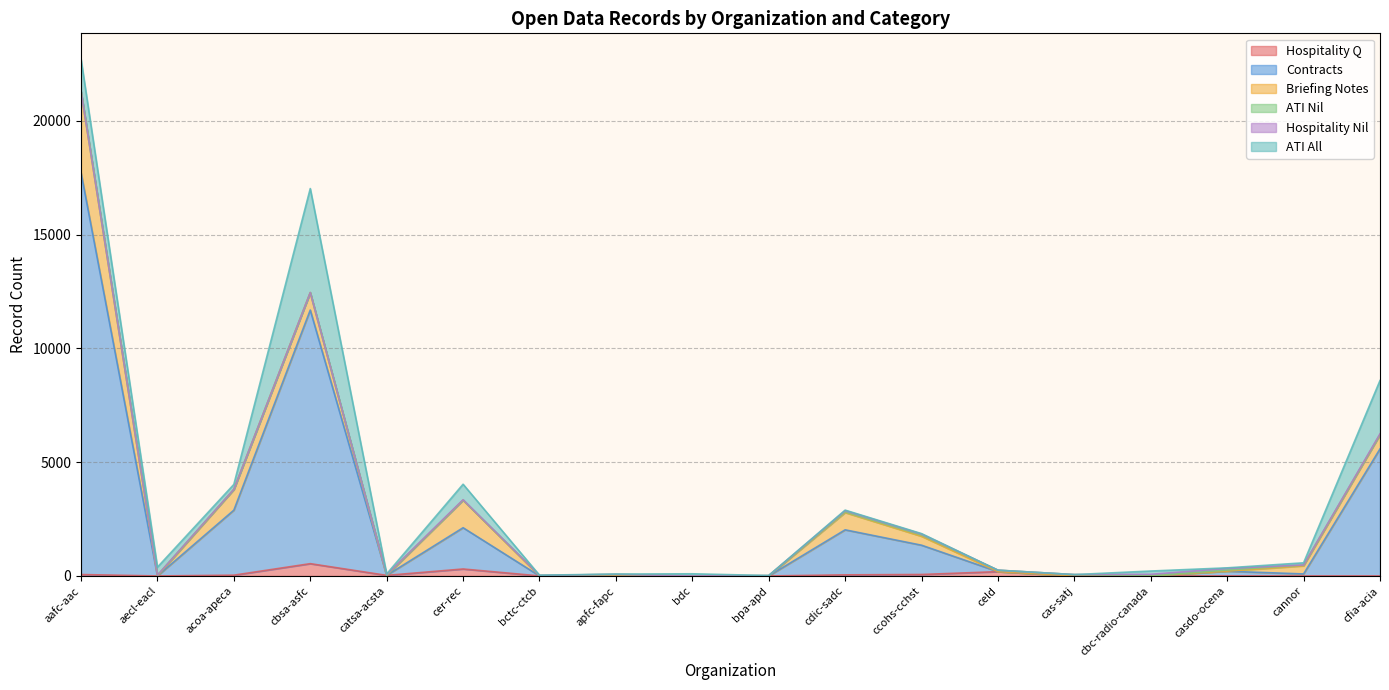

At which label is hospitalityq closest to 270?

cer-rec